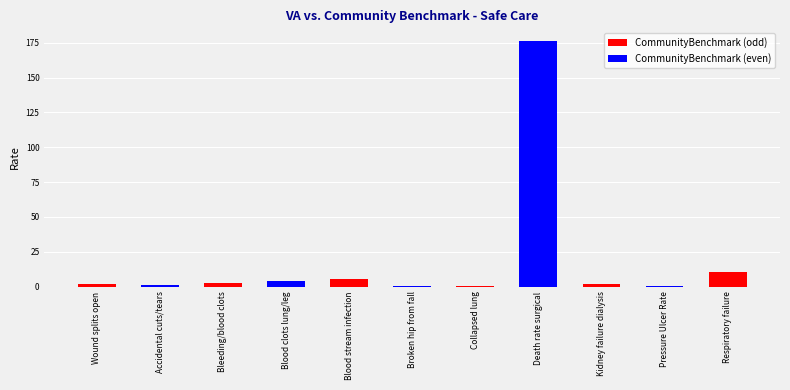

What is the difference between the values at Wound splits open and Kidney failure dialysis?

0.2